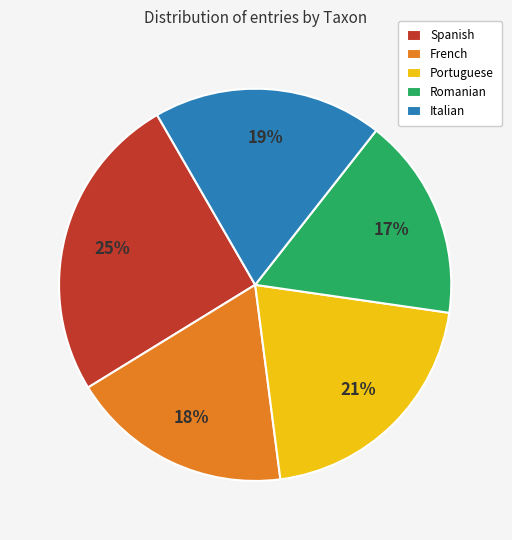

Is there a majority slice in this chart?

No